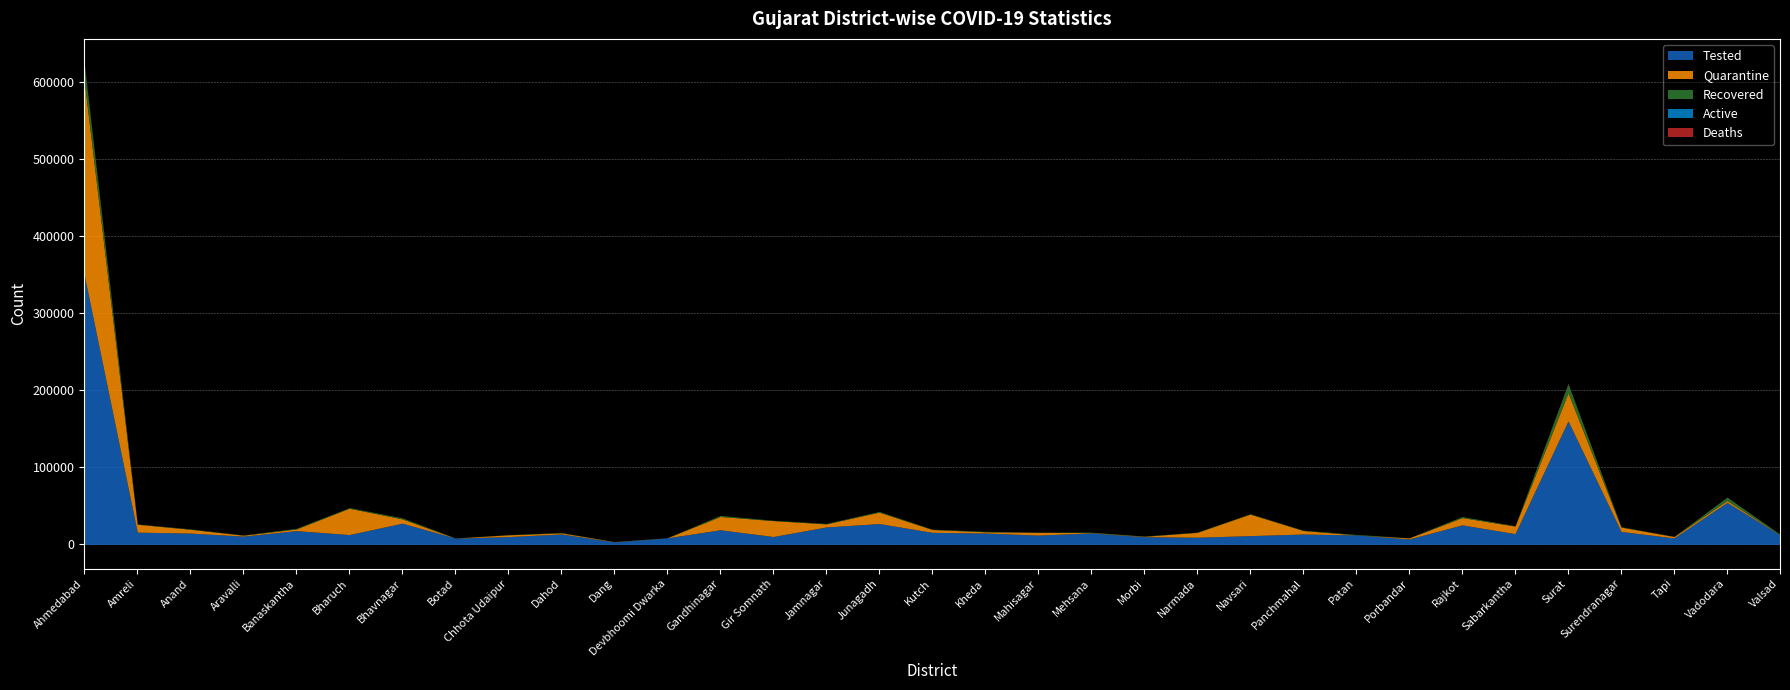

At which label does Deaths first exceed 11?

Ahmedabad